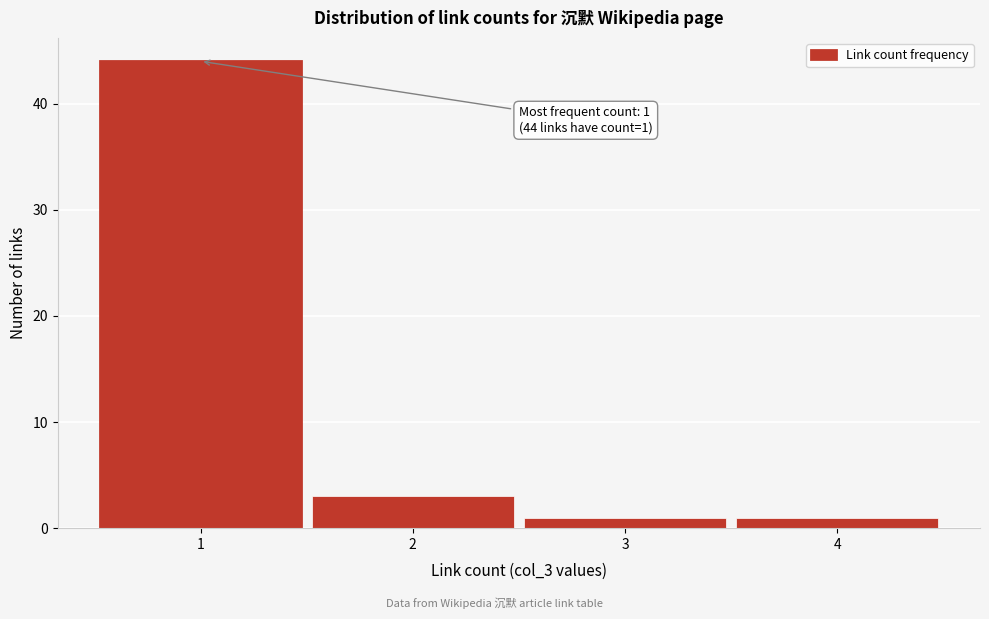

Over which range of the x-axis is the bar tallest?

0.5 to 1.5